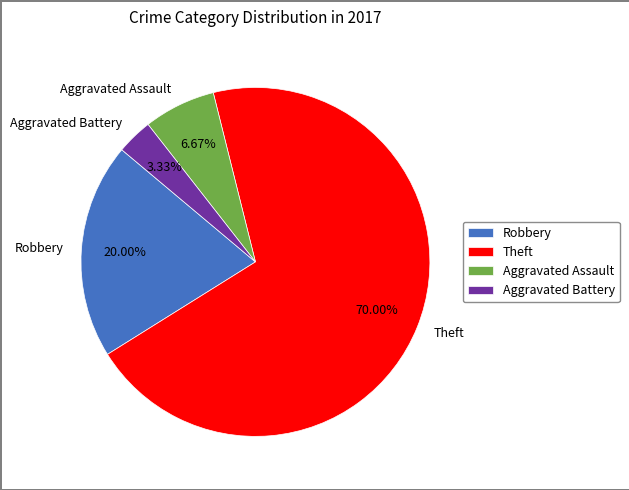

Is the sum of Aggravated Battery and Aggravated Assault greater than half?

No